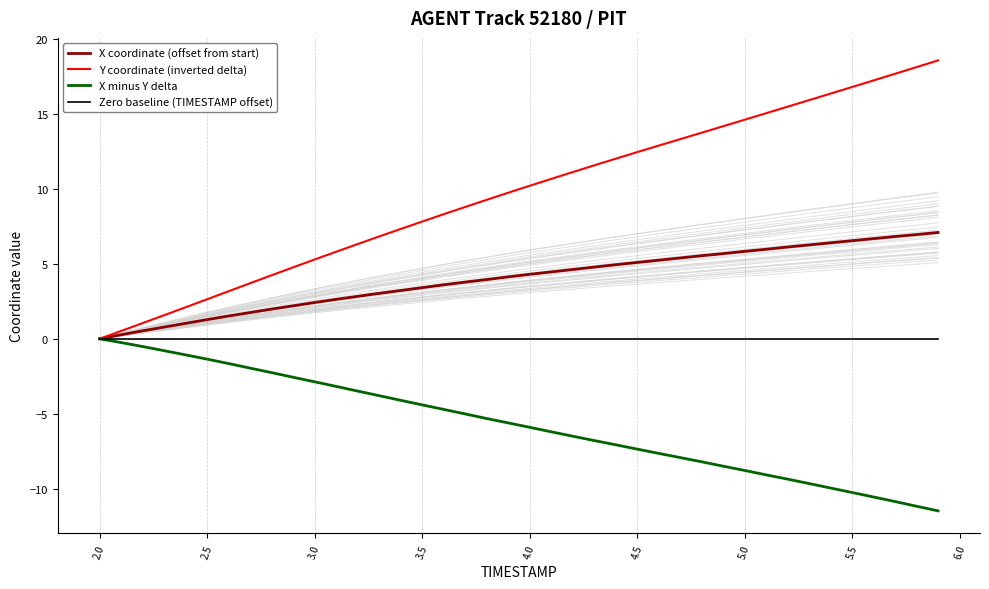

How many series are shown in this chart?

4